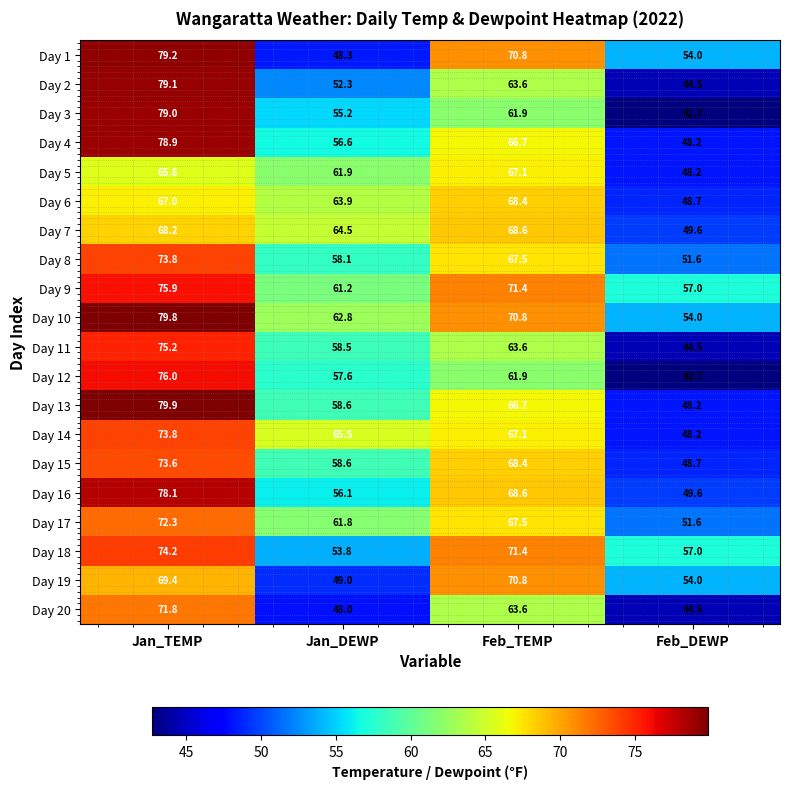

How many categories are shown in the chart?

4